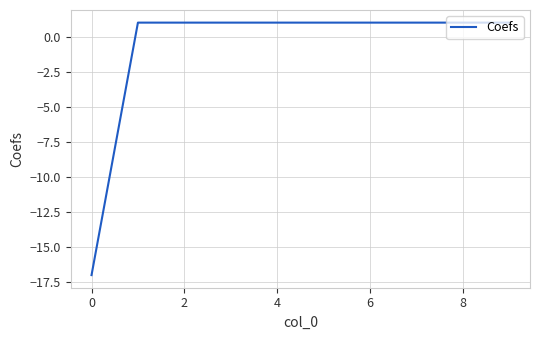

What is the minimum value shown in the chart?

-17